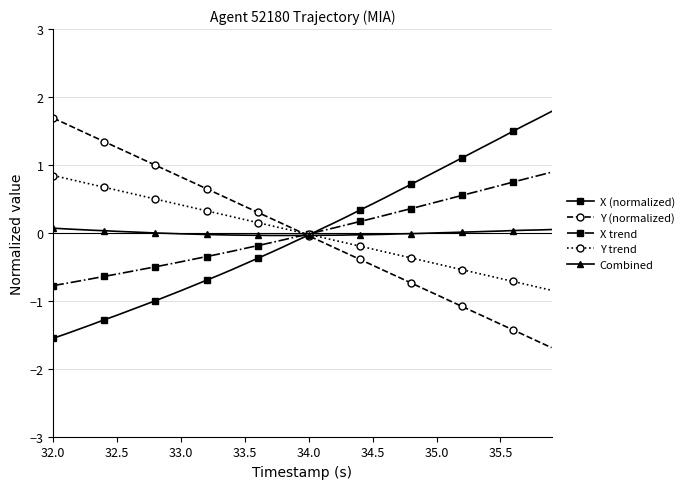

What is the difference between the maximum and minimum values in the X (normalized) series?

3.3